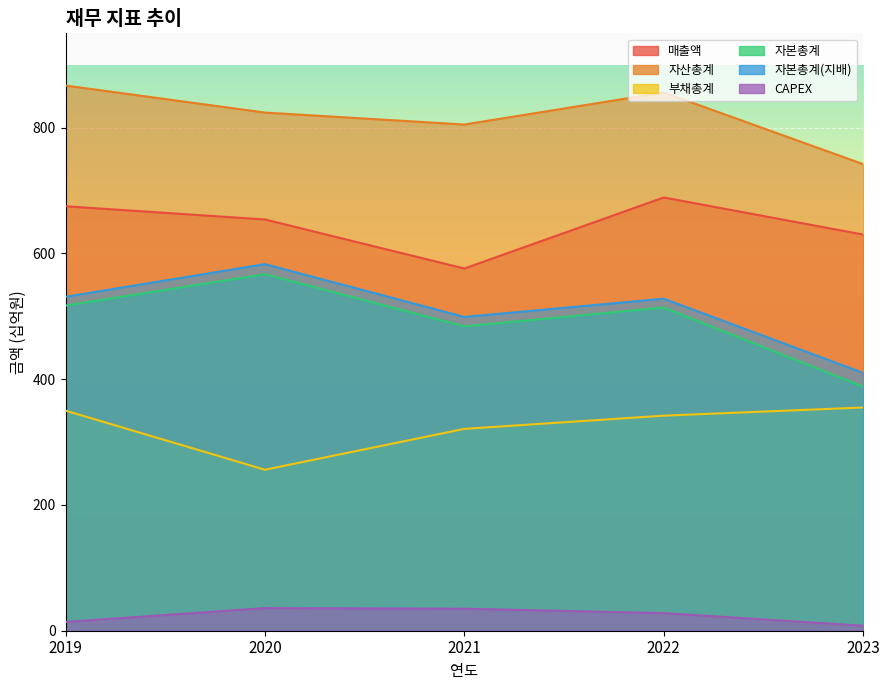

True or false: 부채총계 has more than 0 interior local peaks.

False